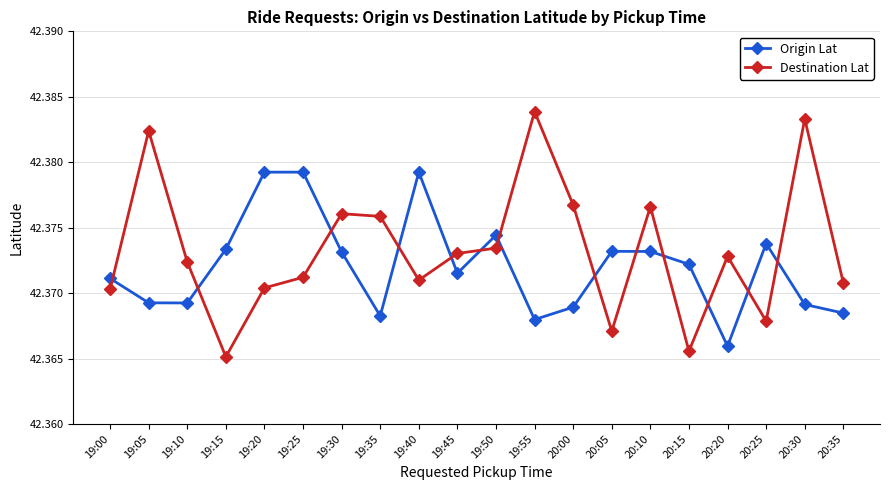

What is the label of the 14th point from the right?

19:30